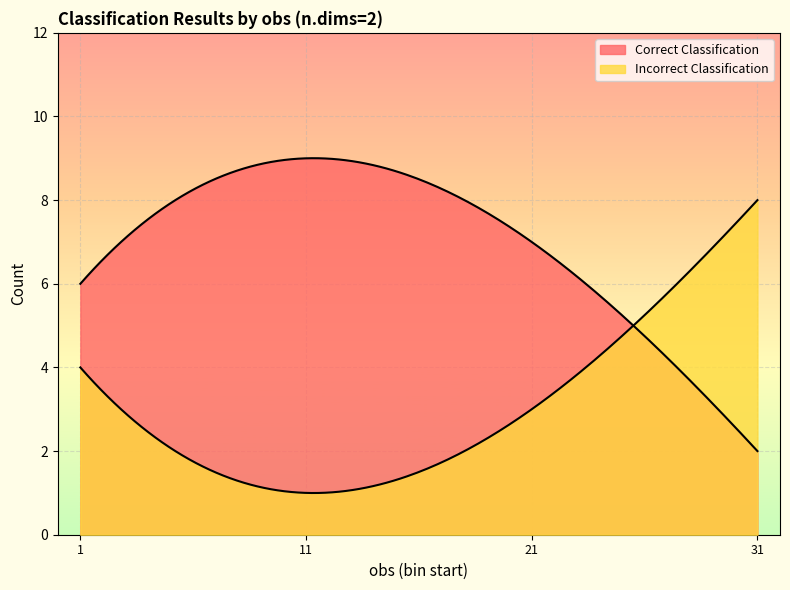

Which has a higher value, 14 or 4?

4